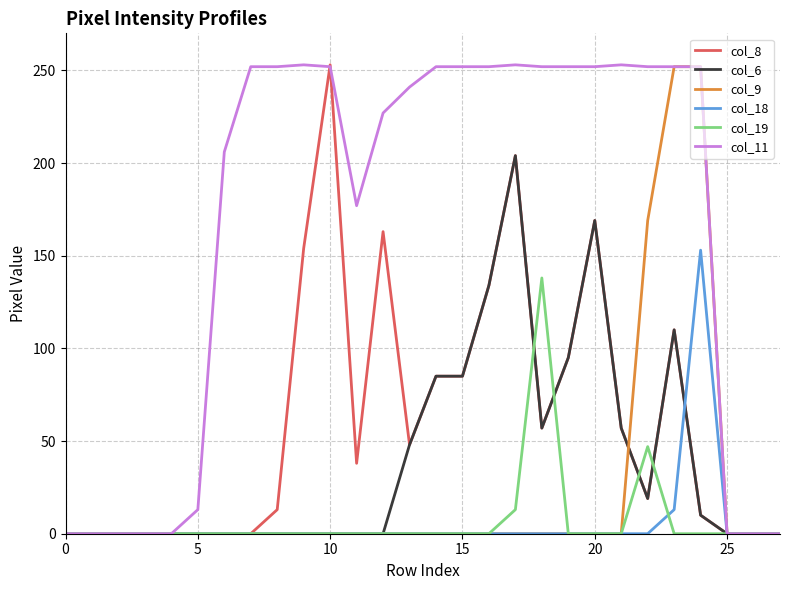

Which series has the largest total across all categories?

col_11